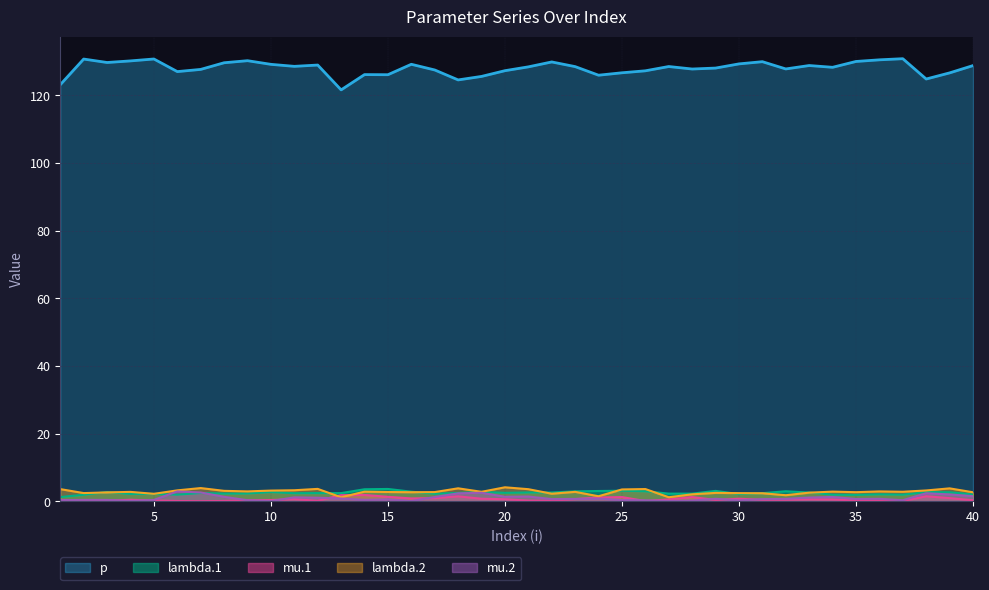

Is it true that lambda.2 equals 1.6 at 34?

False